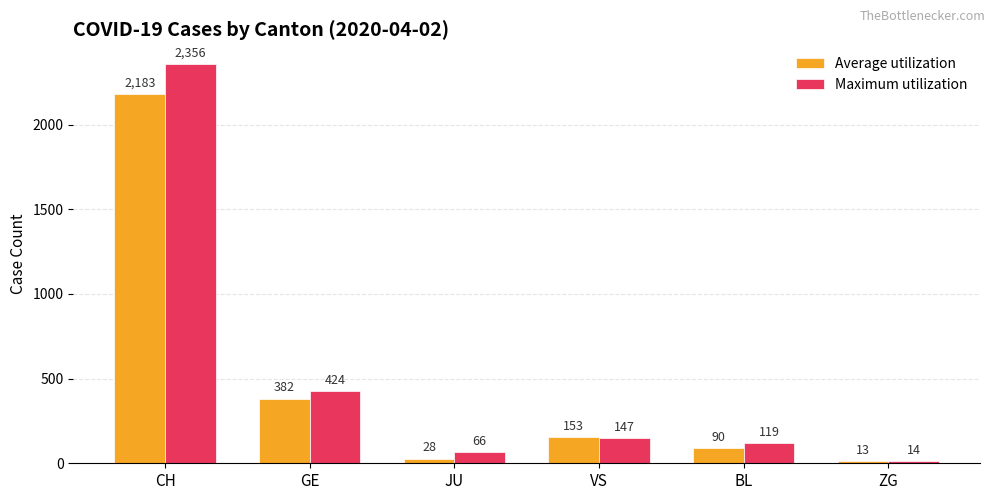

How many groups of bars are there?

6